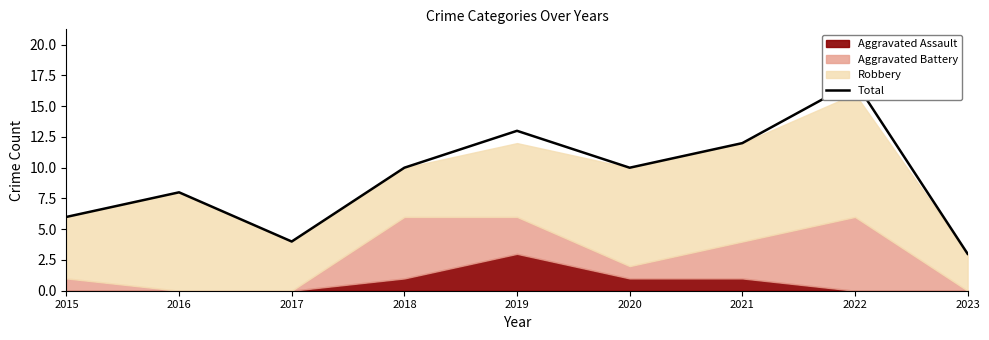

Reading right to left, extract all data points from this chart.

3	17	12	10	13	10	4	8	6